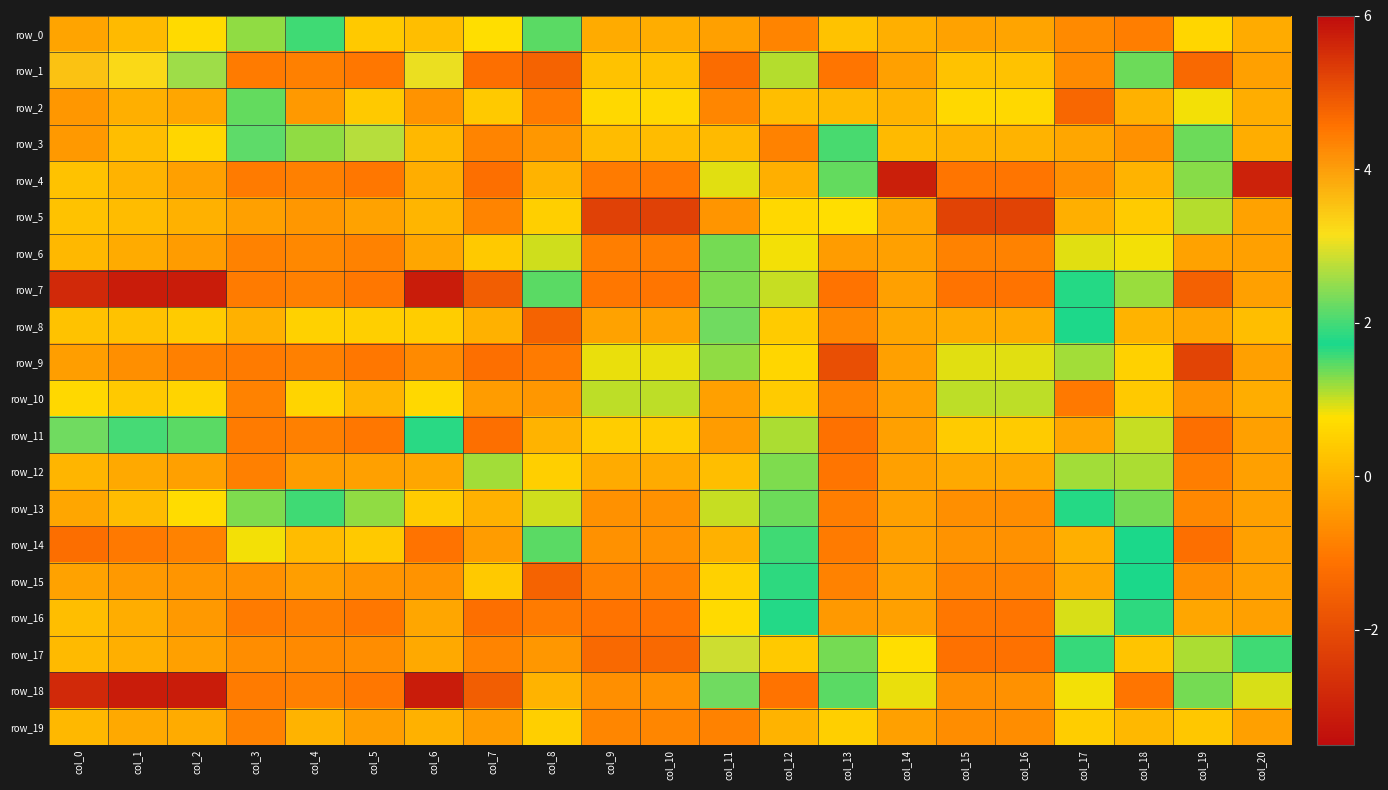

Which series changed the most between col_1 and col_5?

row_1